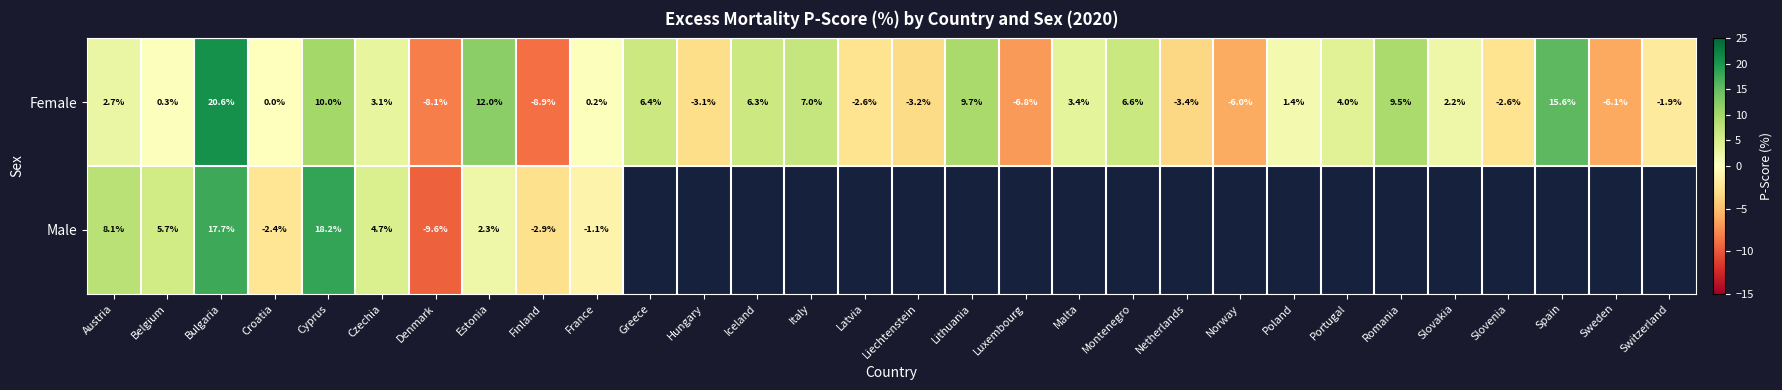

Which category has the highest value in the Female series?

Bulgaria